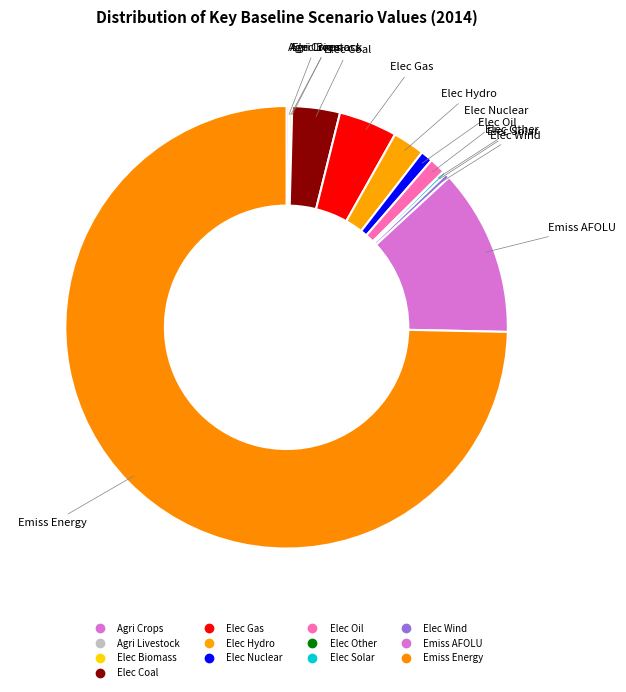

Which category has the smallest portion of the pie?

Agricultural Production|Livestock